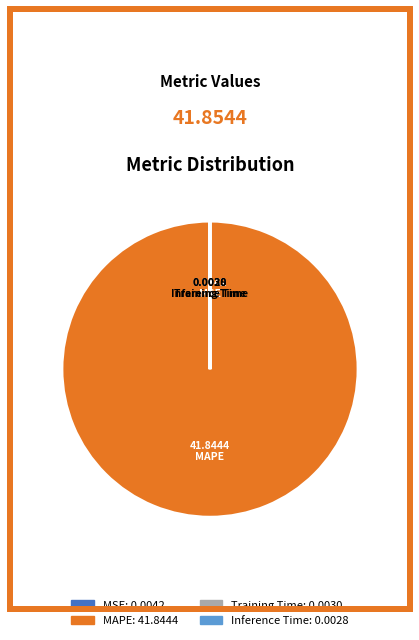

Which slice is the largest?

MAPE